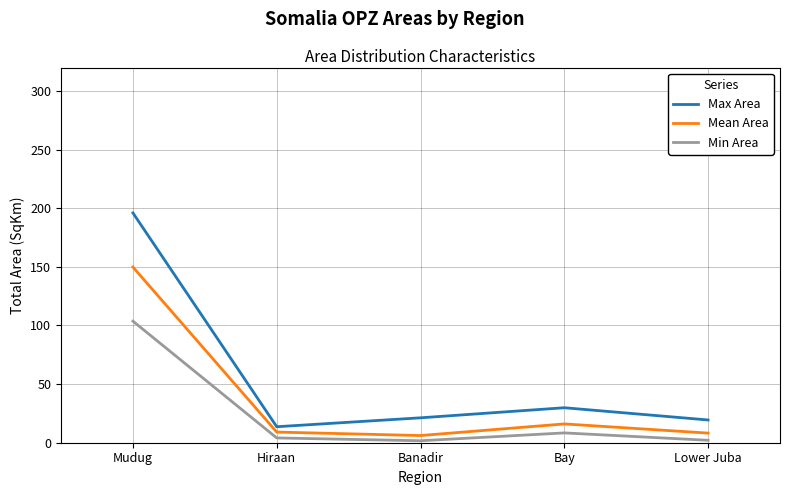

The Mean Area series shows 230.7 at Mudug. True or false?

False